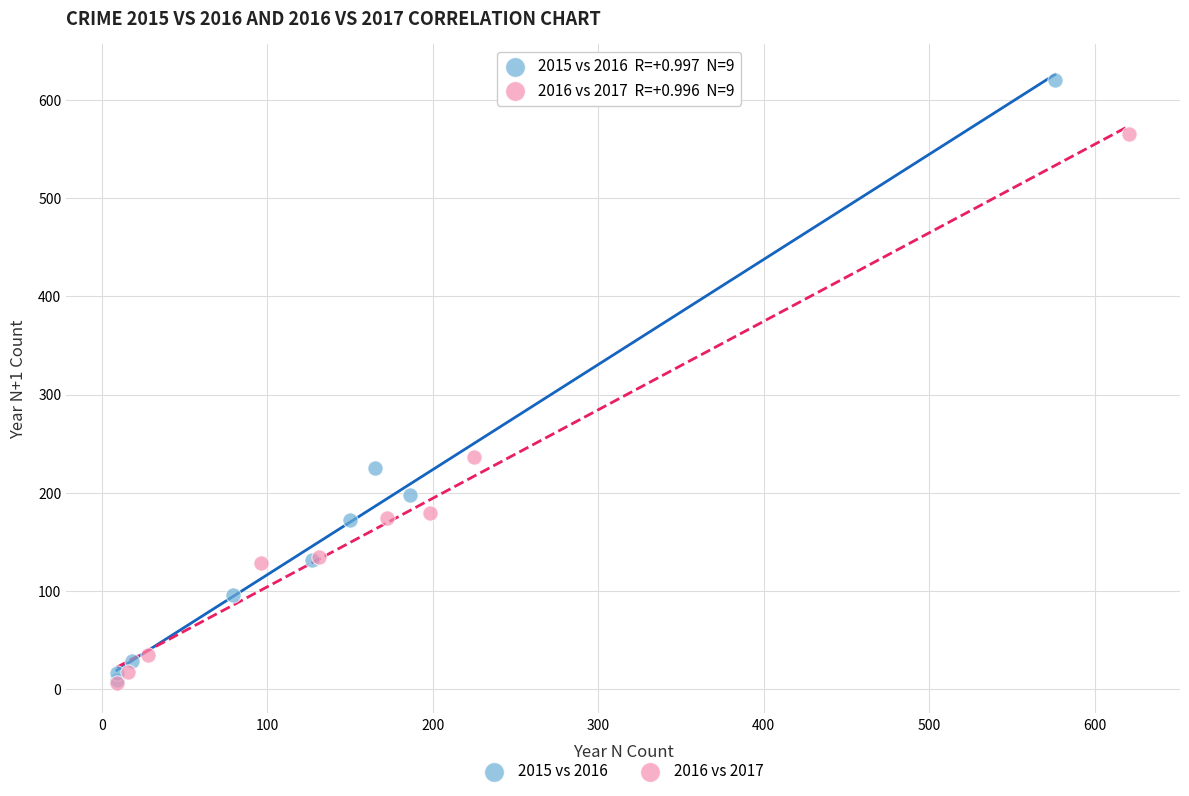

Which series has the largest Y range (max minus min)?

2015 vs 2016